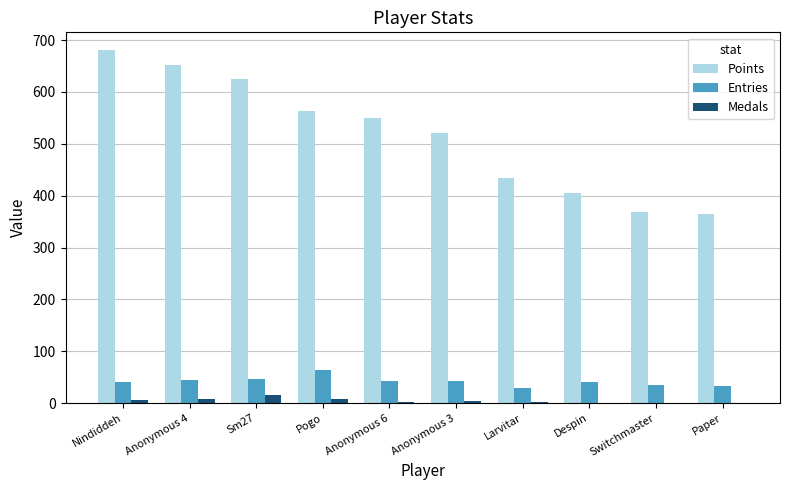

What is the average value of the Medals series?

5